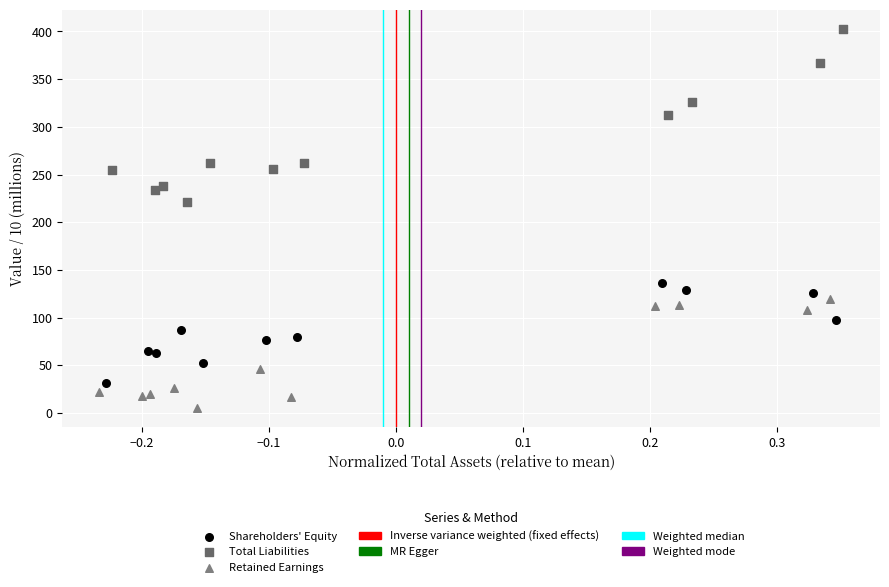

Which series contains the lowest Y value?

Retained Earnings